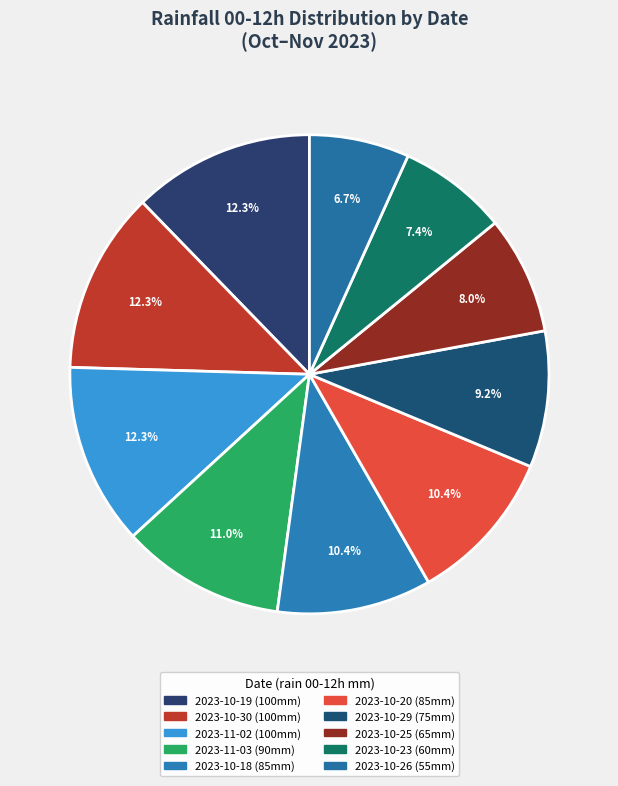

How many segments does this pie chart have?

10